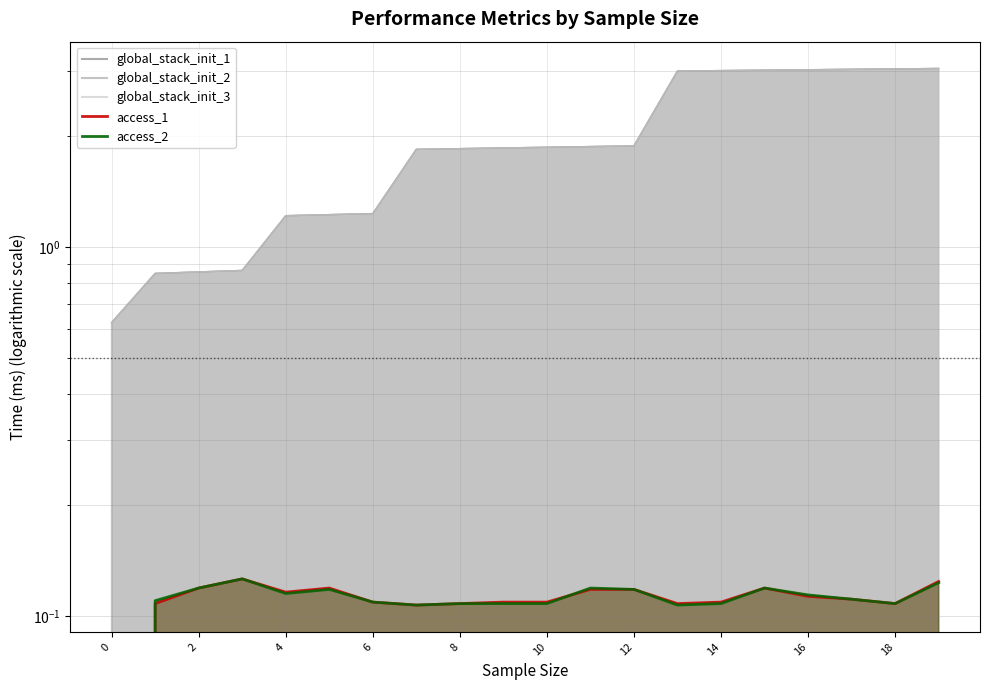

In access_1, how many points are higher than both neighbors (excluding endpoints)?

3